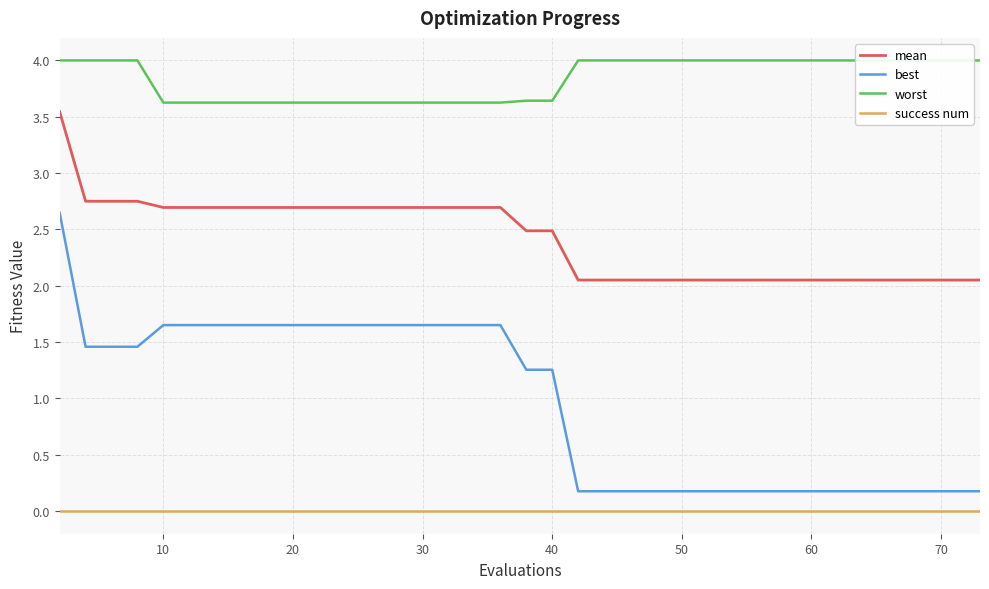

Count the number of categories in the chart.

40